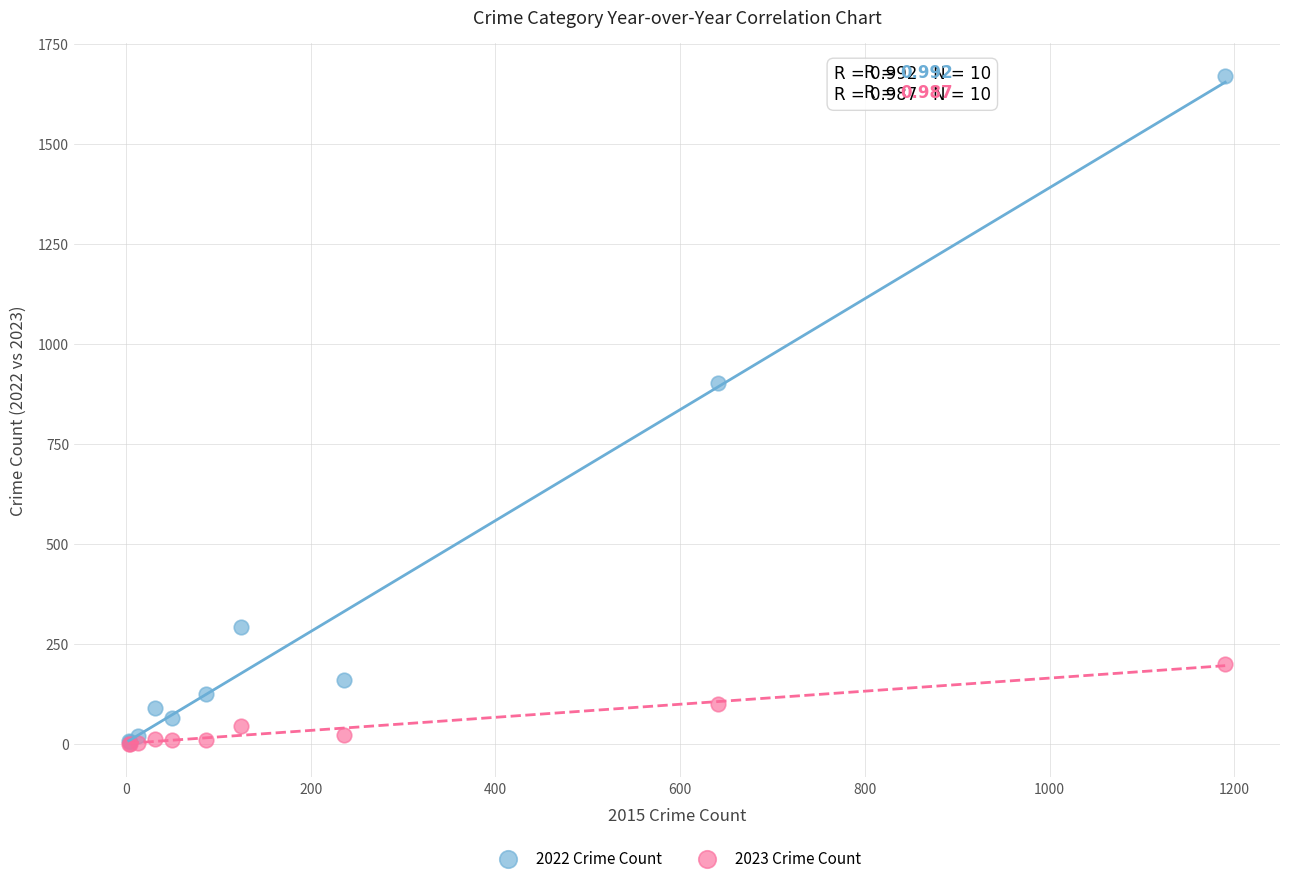

Across all series, what Y value is closest to 835?

904